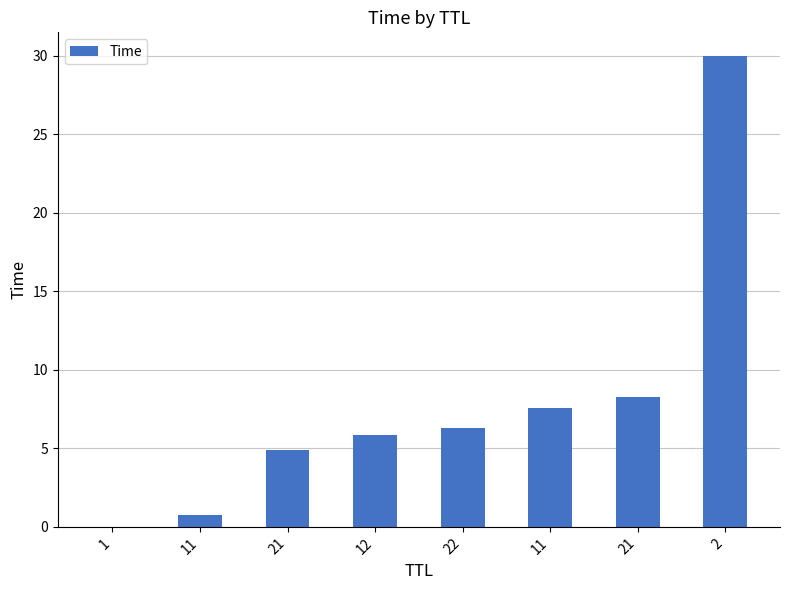

What is the label of the 8th bar from the right?

1